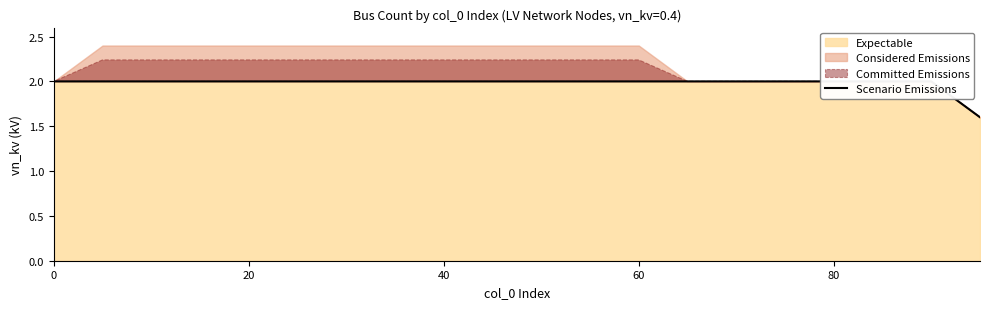

What is the minimum value shown in the chart?

1.6